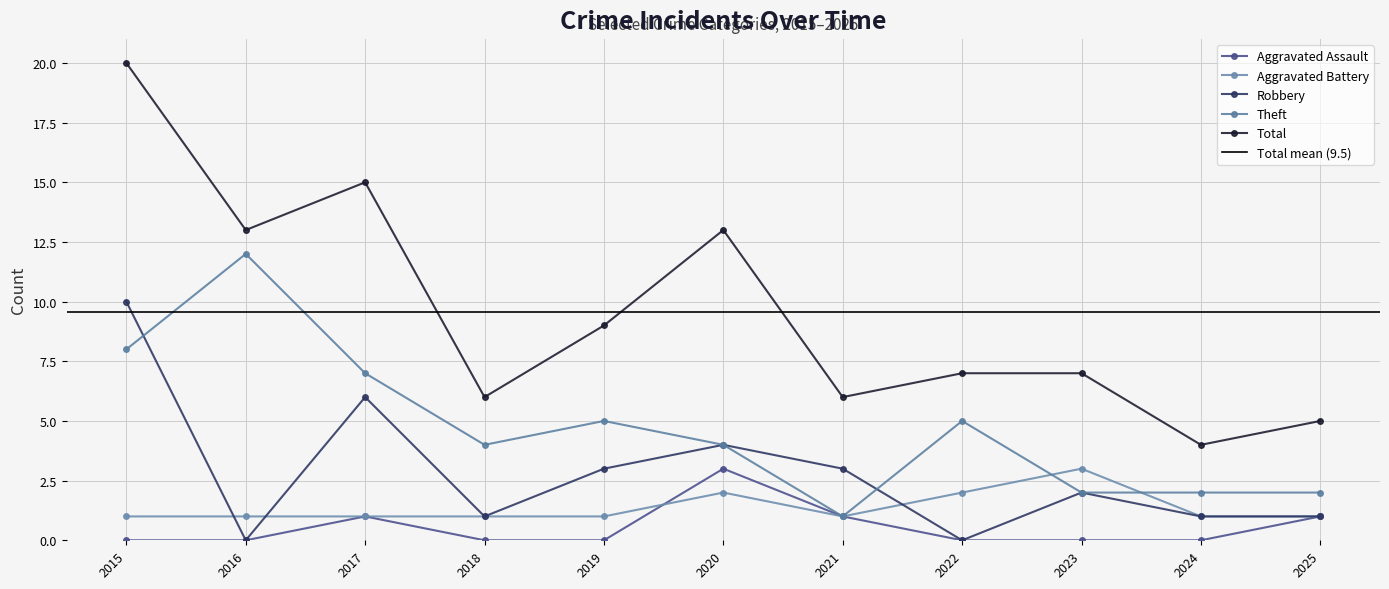

Reading left to right, list all the values displayed in this chart.

Aggravated Assault: 2015=0	2016=0	2017=1	2018=0	2019=0	2020=3	2021=1	2022=0	2023=0	2024=0	2025=1
Aggravated Battery: 2015=1	2016=1	2017=1	2018=1	2019=1	2020=2	2021=1	2022=2	2023=3	2024=1	2025=1
Robbery: 2015=10	2016=0	2017=6	2018=1	2019=3	2020=4	2021=3	2022=0	2023=2	2024=1	2025=1
Theft: 2015=8	2016=12	2017=7	2018=4	2019=5	2020=4	2021=1	2022=5	2023=2	2024=2	2025=2
Total: 2015=20	2016=13	2017=15	2018=6	2019=9	2020=13	2021=6	2022=7	2023=7	2024=4	2025=5